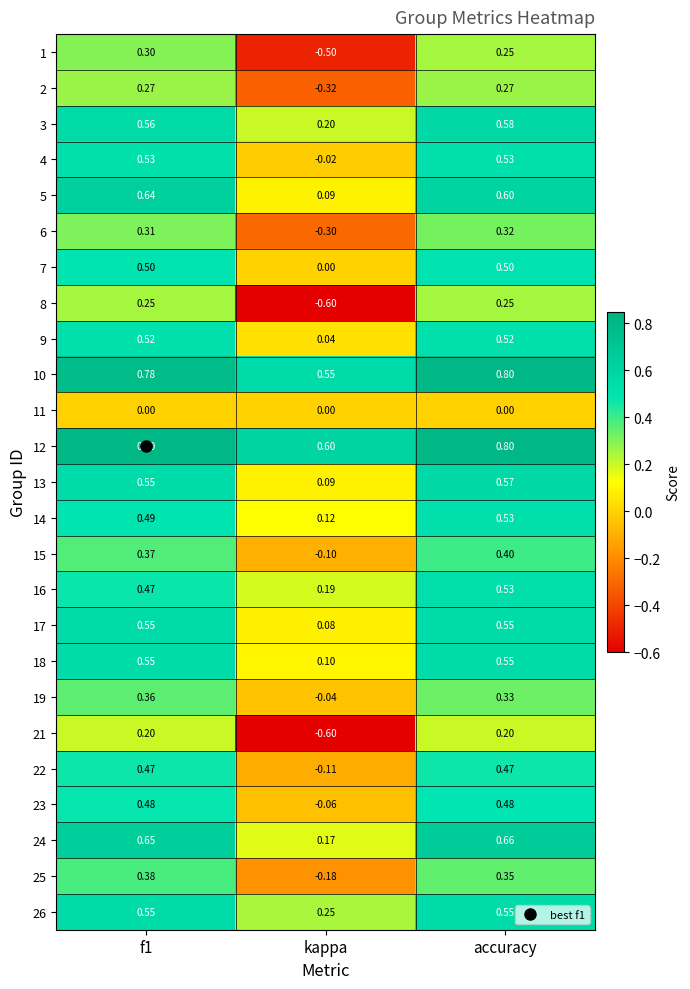

Which category has the lowest value in the 4 series?

kappa